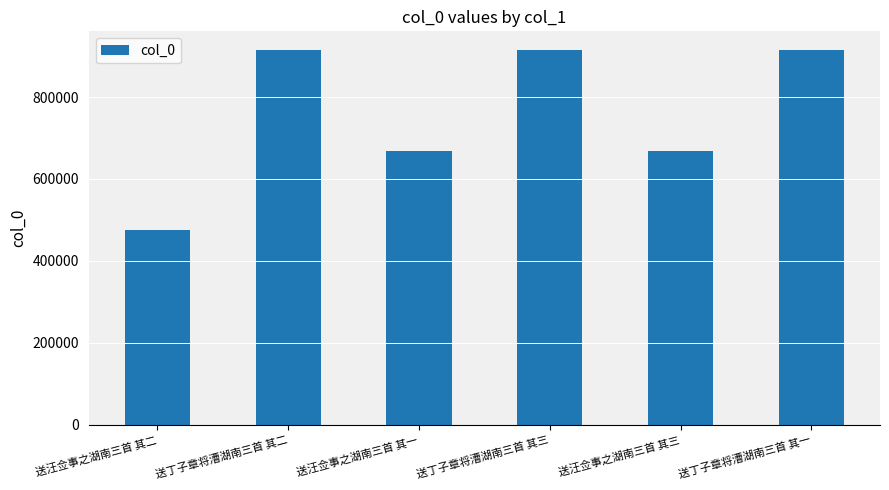

What is the label of the 4th bar from the left?

送丁子章将漕湖南三首 其三